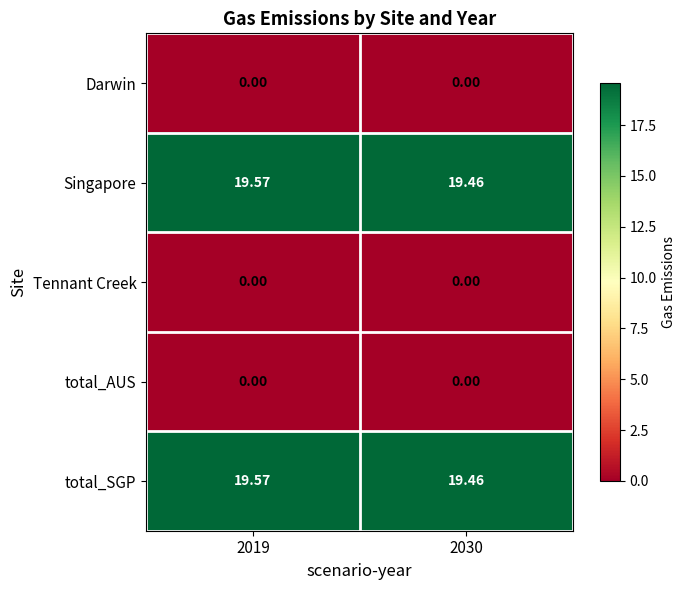

Count the number of data series in this chart.

5